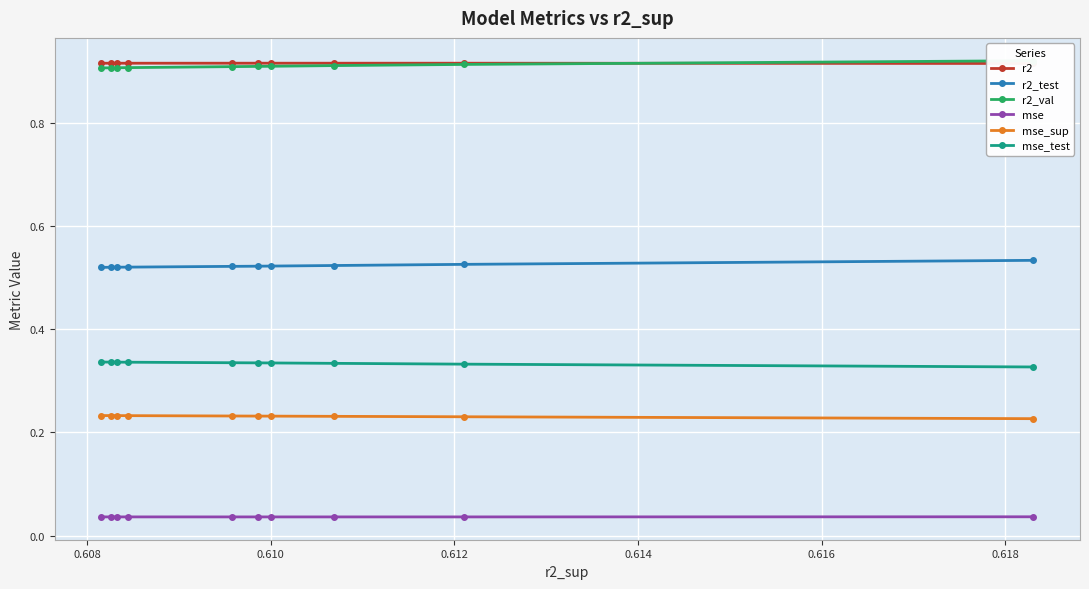

What are all the series names shown in the legend?

r2, r2_test, r2_val, mse, mse_sup, mse_test